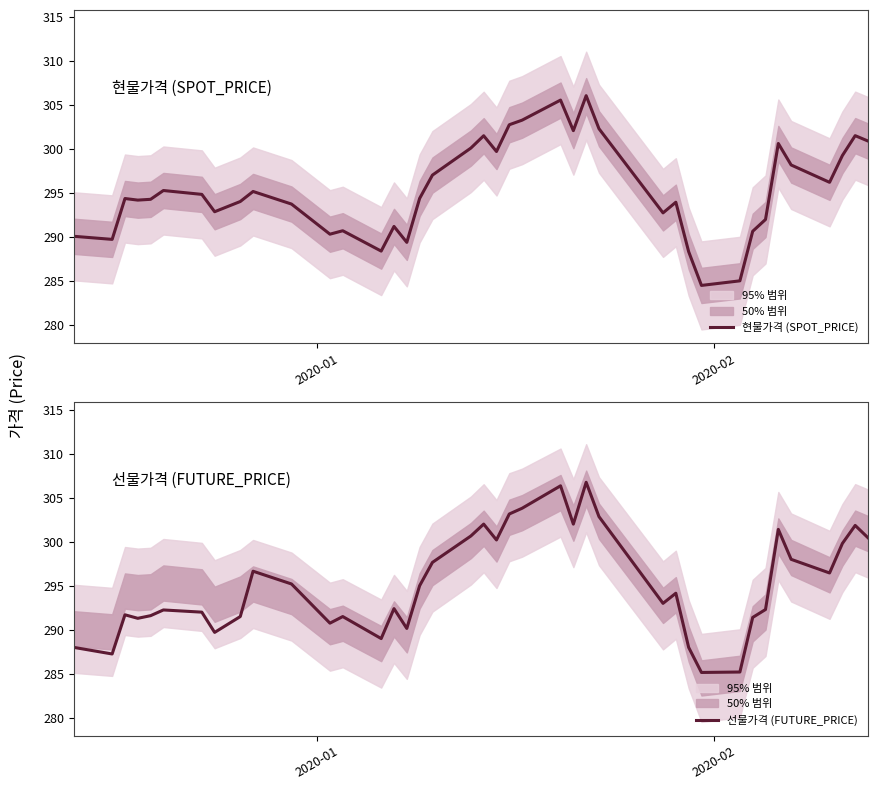

Reading left to right, list all the values displayed in this chart.

현물가격 (SPOT_PRICE): 290.1	289.8	294.4	294.2	294.3	295.3	294.9	292.9	294.1	295.2	293.8	290.4	290.7	288.4	291.2	289.4	294.4	297.1	300.1	301.5	299.7	302.8	303.3	305.6	302.1	306.1	302.3	292.8	294.0	288.4	284.5	285.1	290.7	292.0	300.6	298.2	296.2	299.3	301.5	300.9
선물가격 (FUTURE_PRICE): 288.0	287.2	291.7	291.3	291.6	292.2	292.0	289.7	291.5	296.6	295.2	290.8	291.5	289.0	292.4	290.1	295.0	297.6	300.6	302.0	300.2	303.1	303.8	306.4	302.0	306.8	302.9	293.0	294.1	288.0	285.1	285.2	291.4	292.3	301.4	298.0	296.4	299.8	301.9	300.4